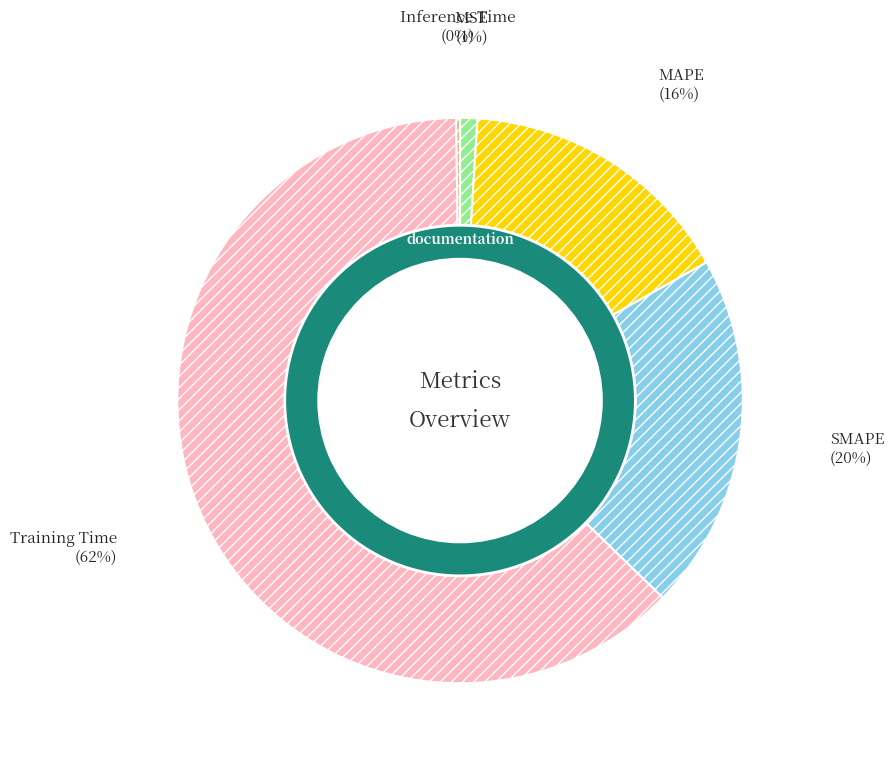

Which slice is the smallest?

Inference Time